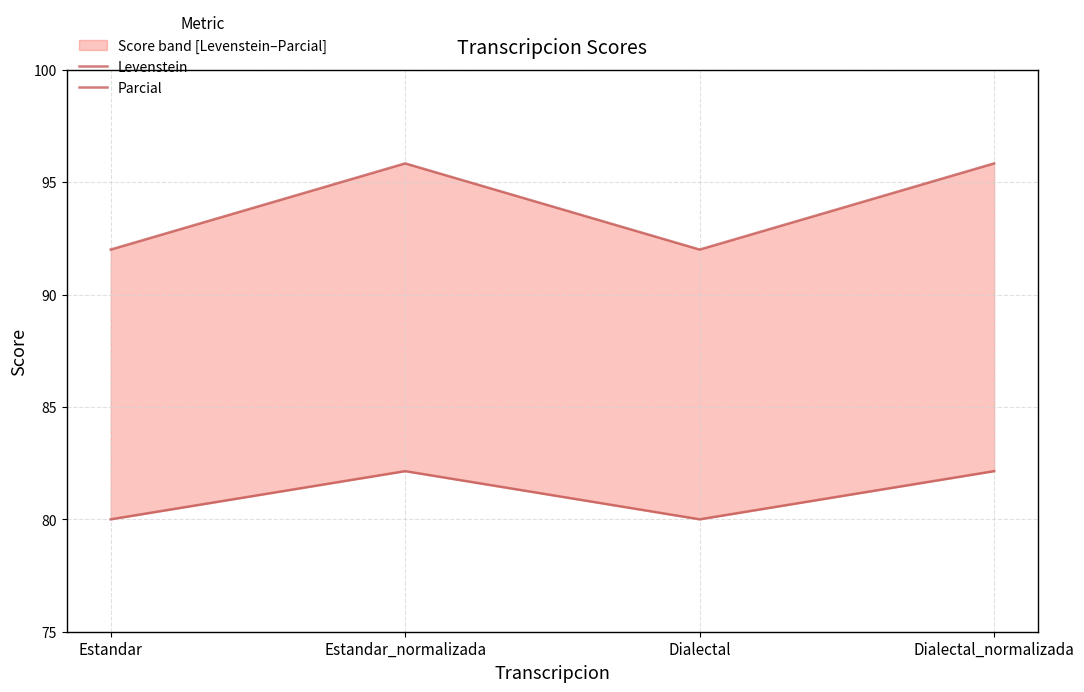

How many interior local peaks does the Parcial series have?

1